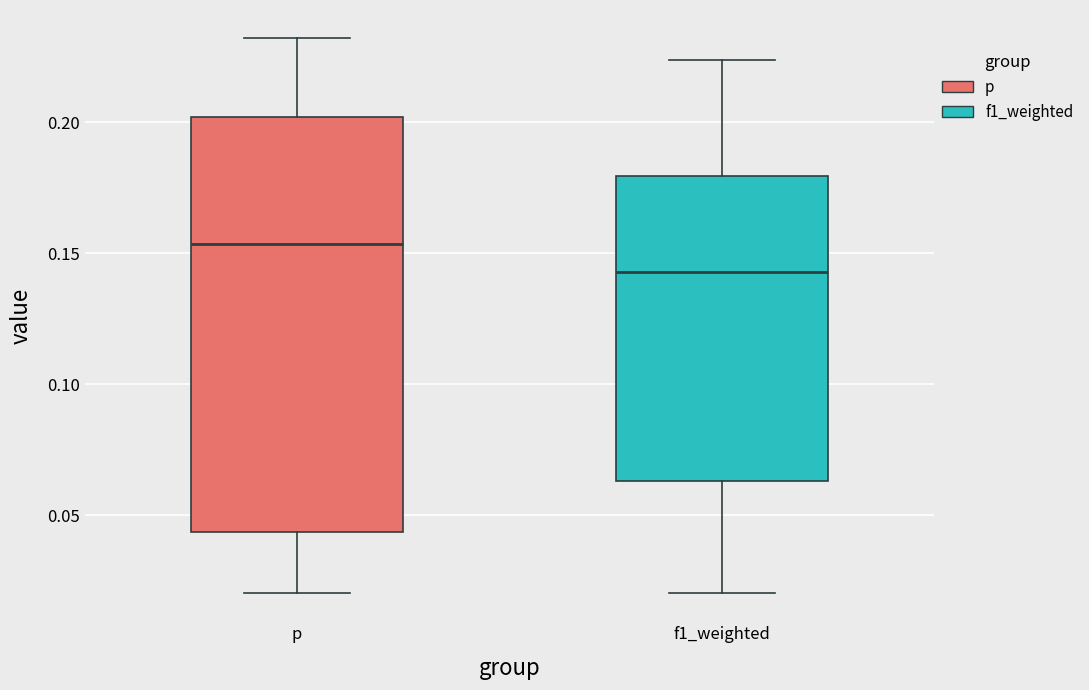

Which box is the tallest, from its lower edge to its upper edge?

p